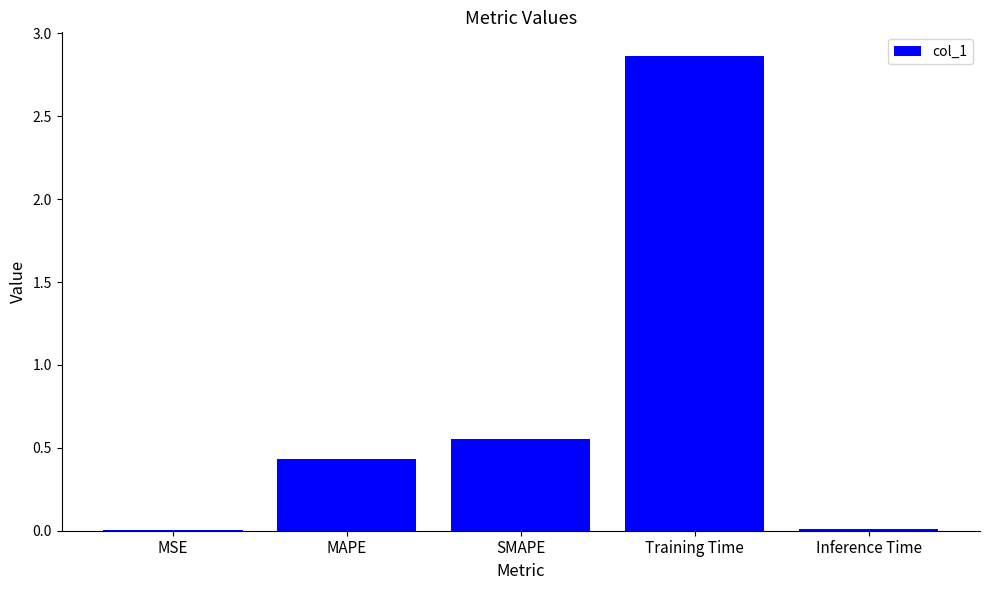

The value at SMAPE is 0.9. True or false?

False